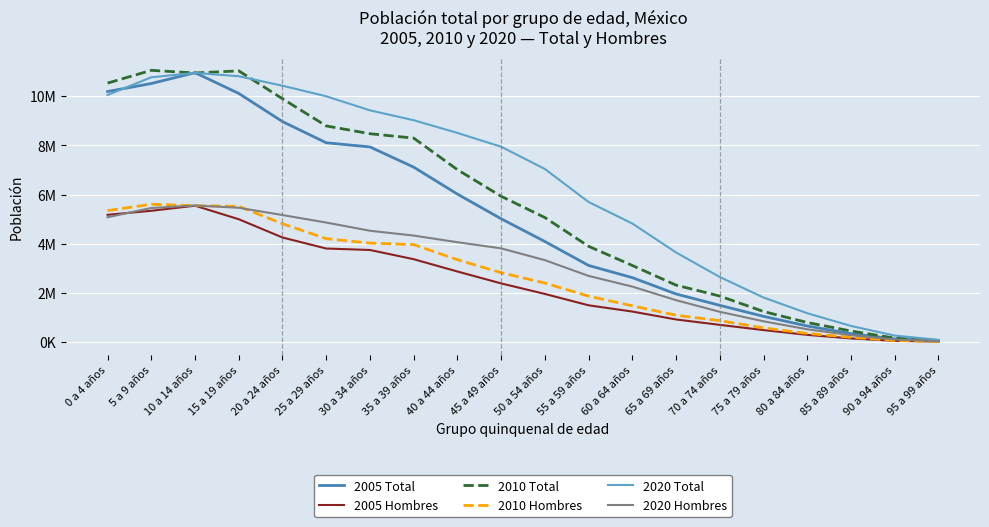

What is the greatest value displayed?

11.0